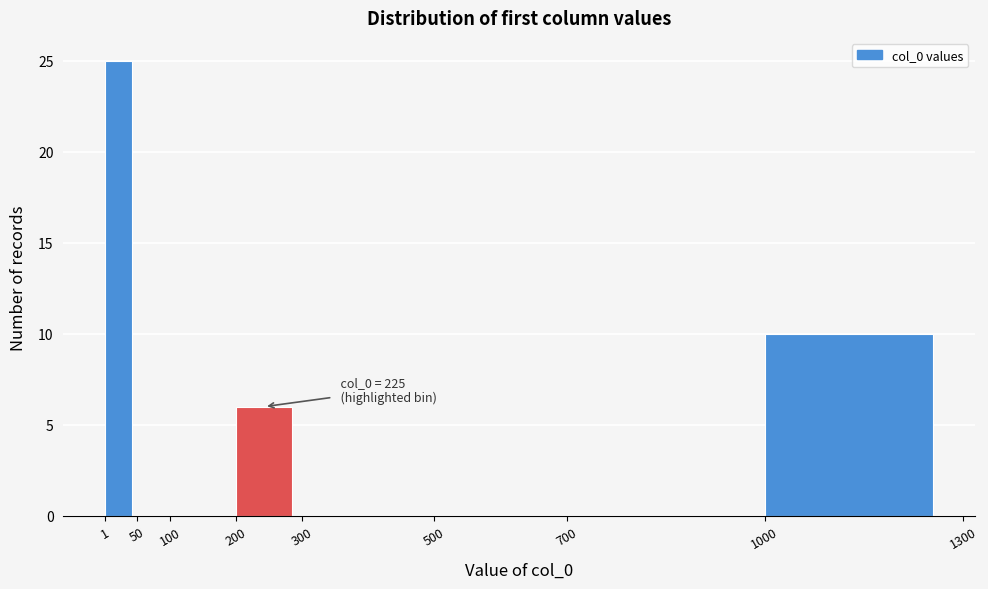

Which range on the x-axis has the tallest bar?

1 to 50